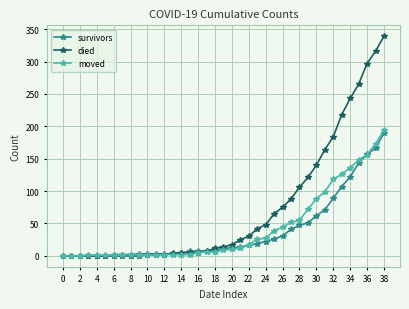

At how many categories does at least one series exceed 177?

7